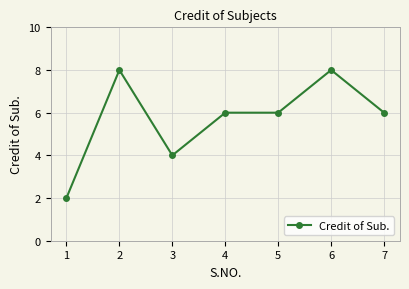

Which category has the lowest value across all series?

1